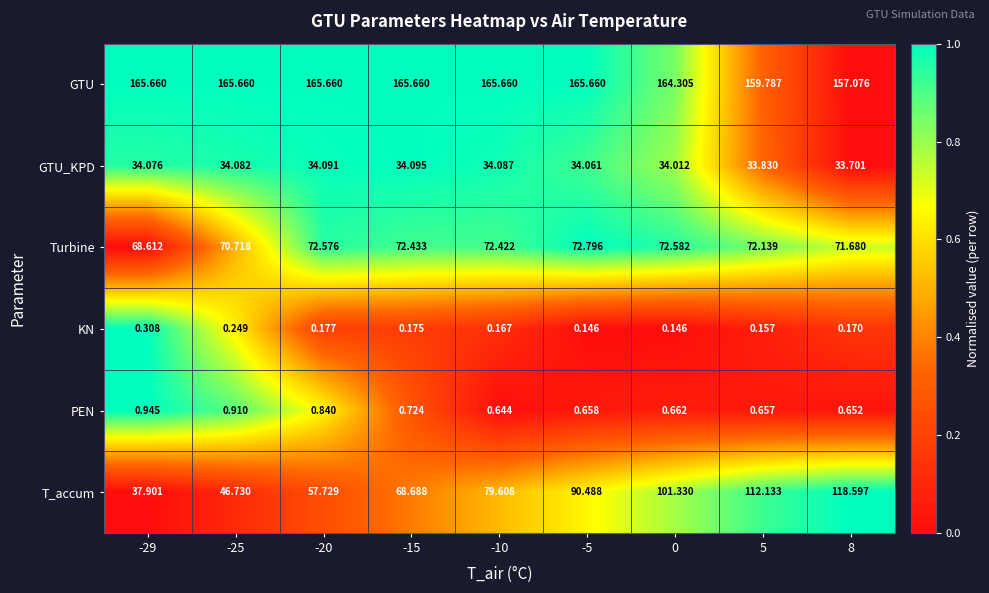

Rank the series by their maximum value, from highest to lowest.

GTU, T_accum, Turbine, GTU_KPD, PEN, KN